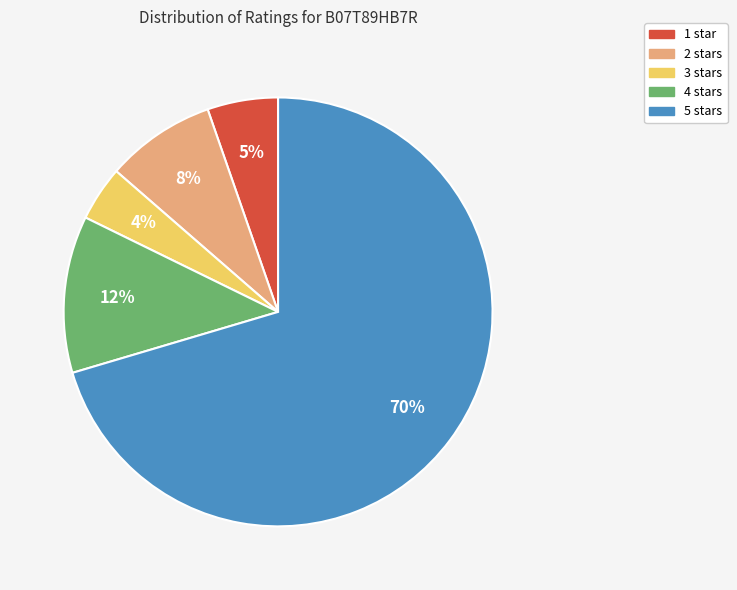

Count the number of slices in the pie.

5